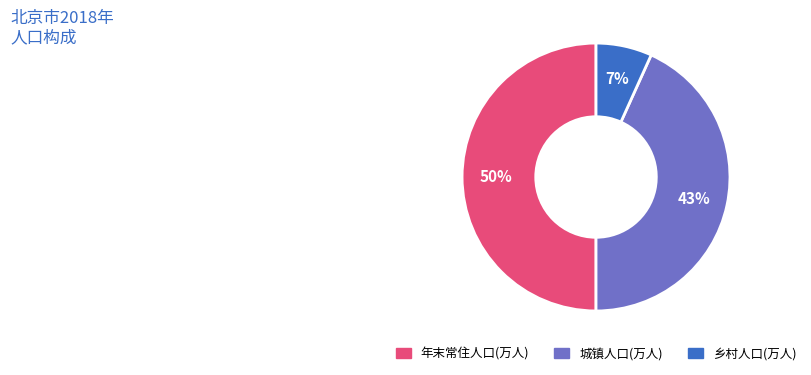

To the nearest percent, what is the combined percentage of 城镇人口(万人) and 乡村人口(万人)?

50%